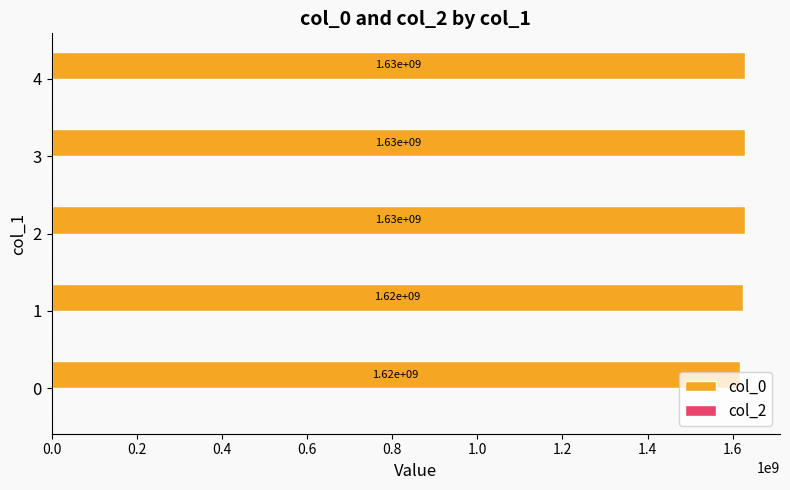

What is the maximum value shown in the chart?

1629554944.5